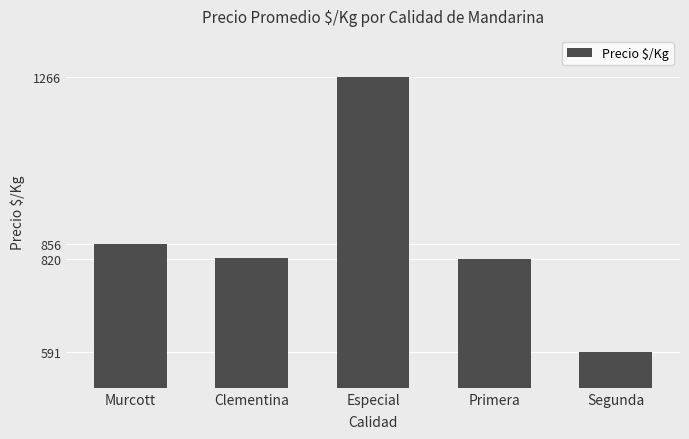

What is the difference between the values at Especial and Clementina?

444